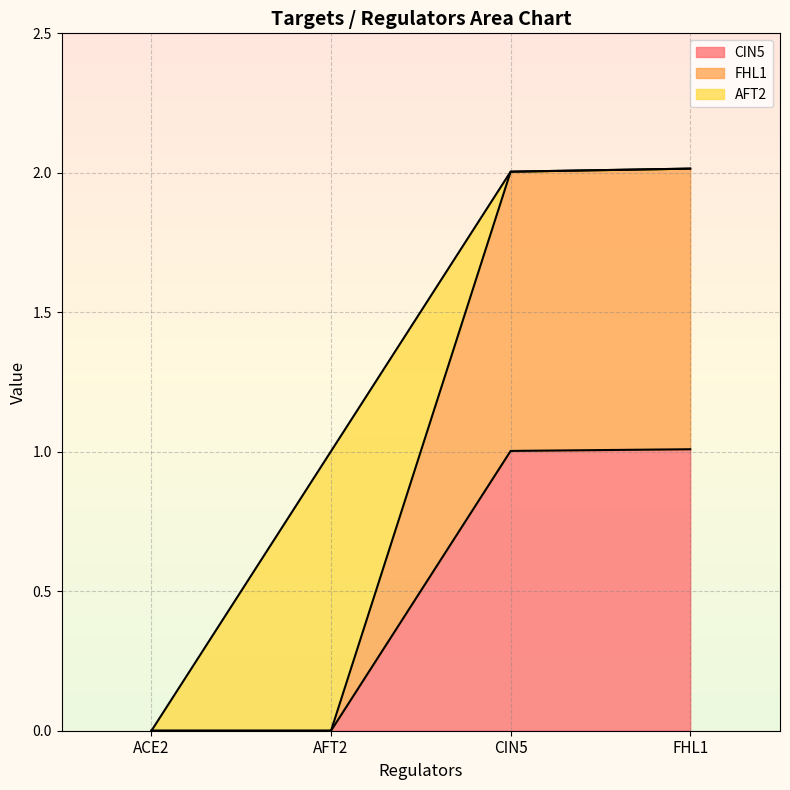

What is the difference between the second highest and minimum values in the CIN5 series?

1.0